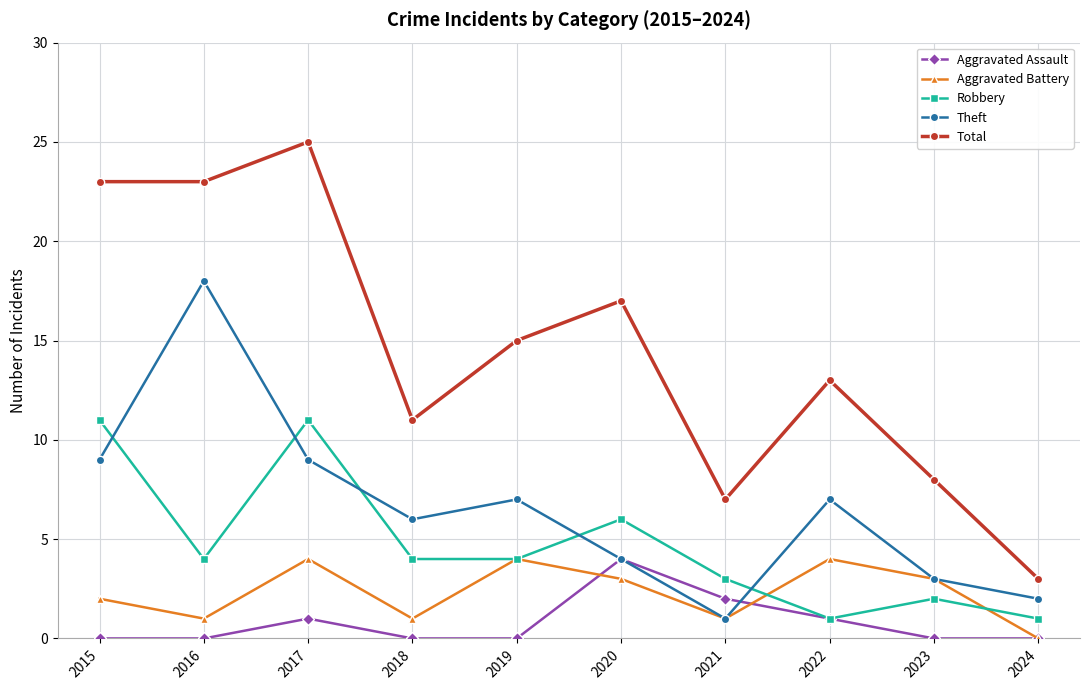

Where does the Robbery series first go above 4?

2015